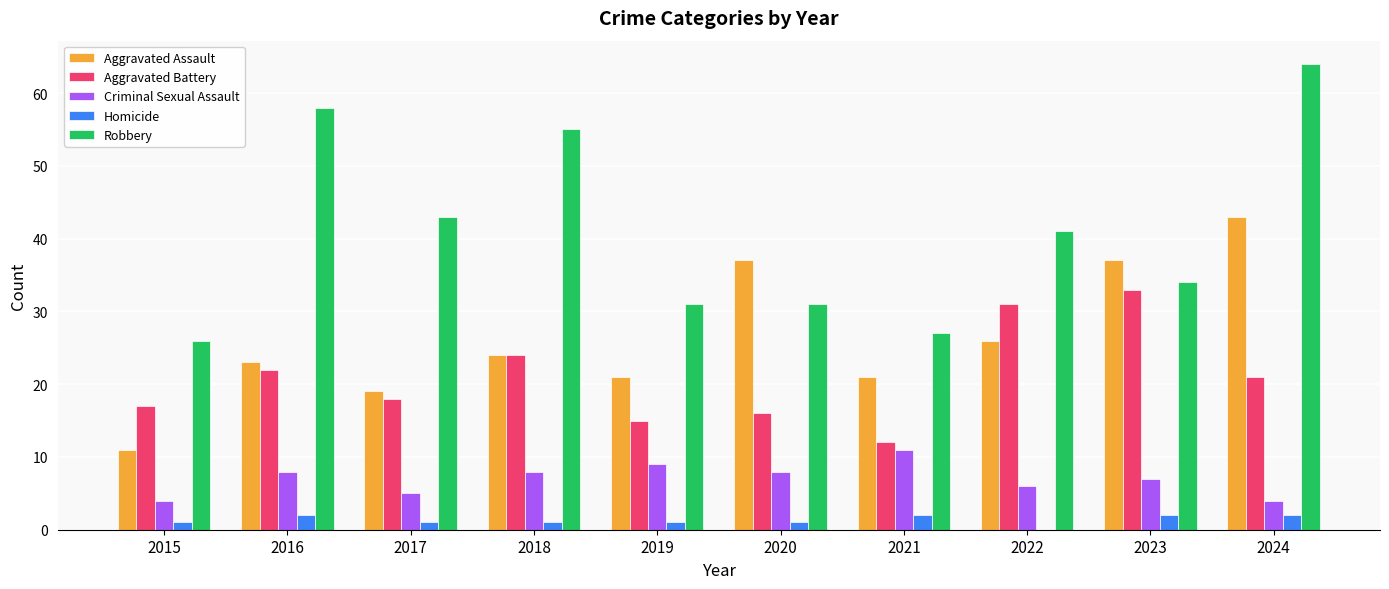

What is the maximum value shown in the chart?

64